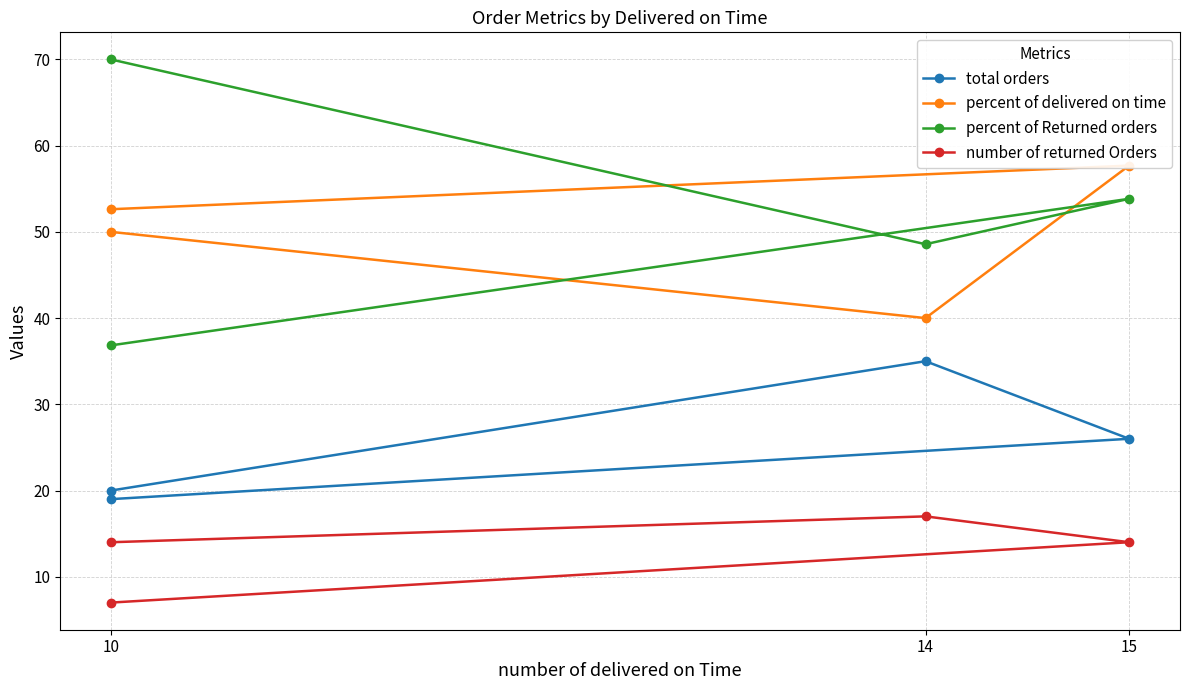

At which category is the sum across all series the highest?

10